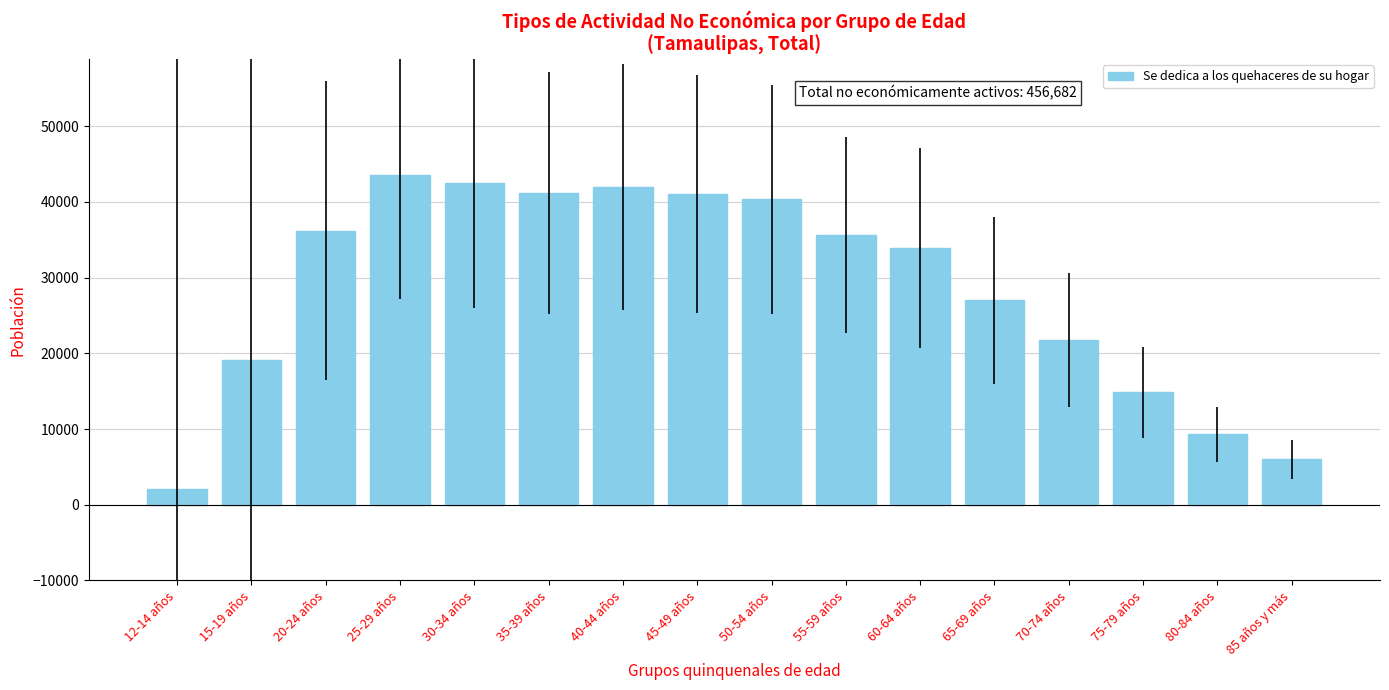

Is it true that the value at 45-49 años is 69977?

False